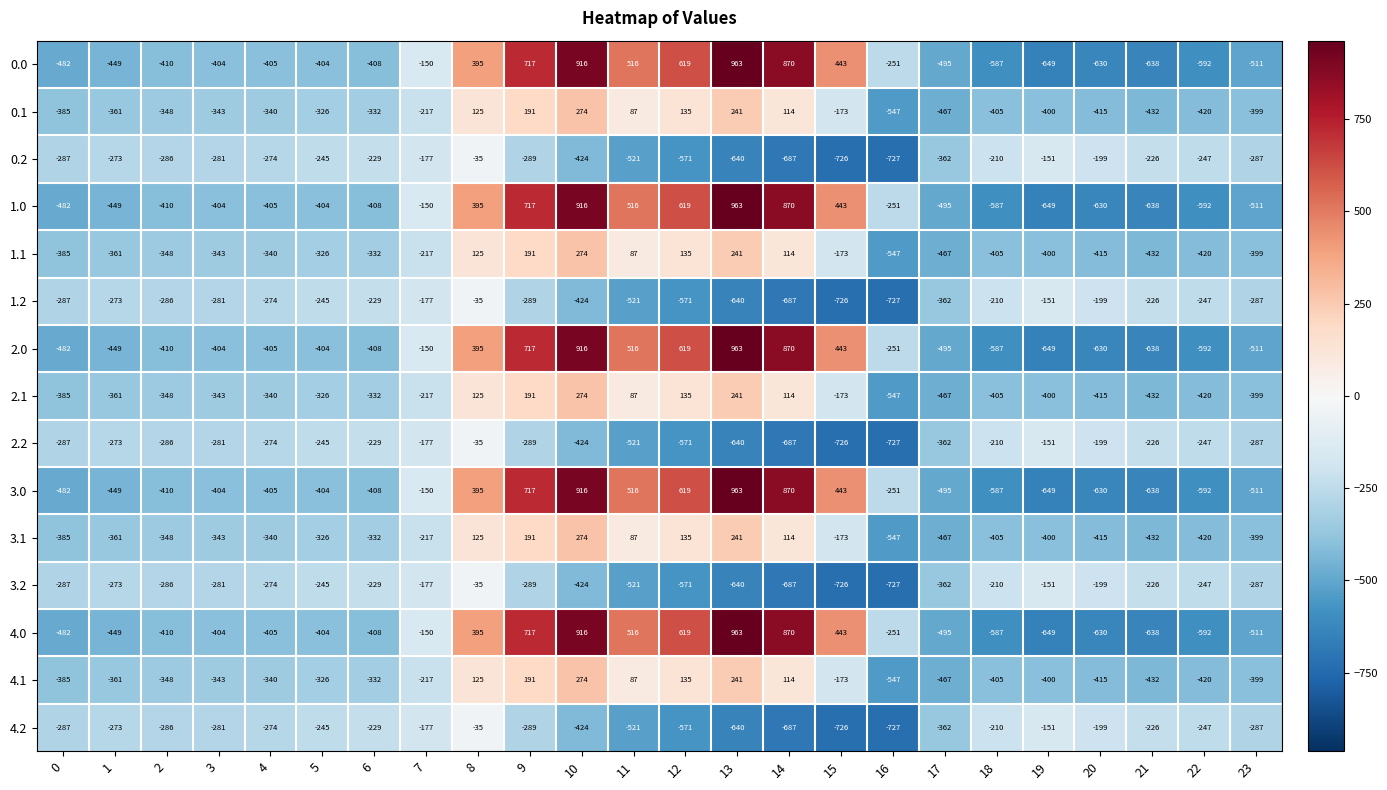

What is the average value of the 0.0 series?

-84